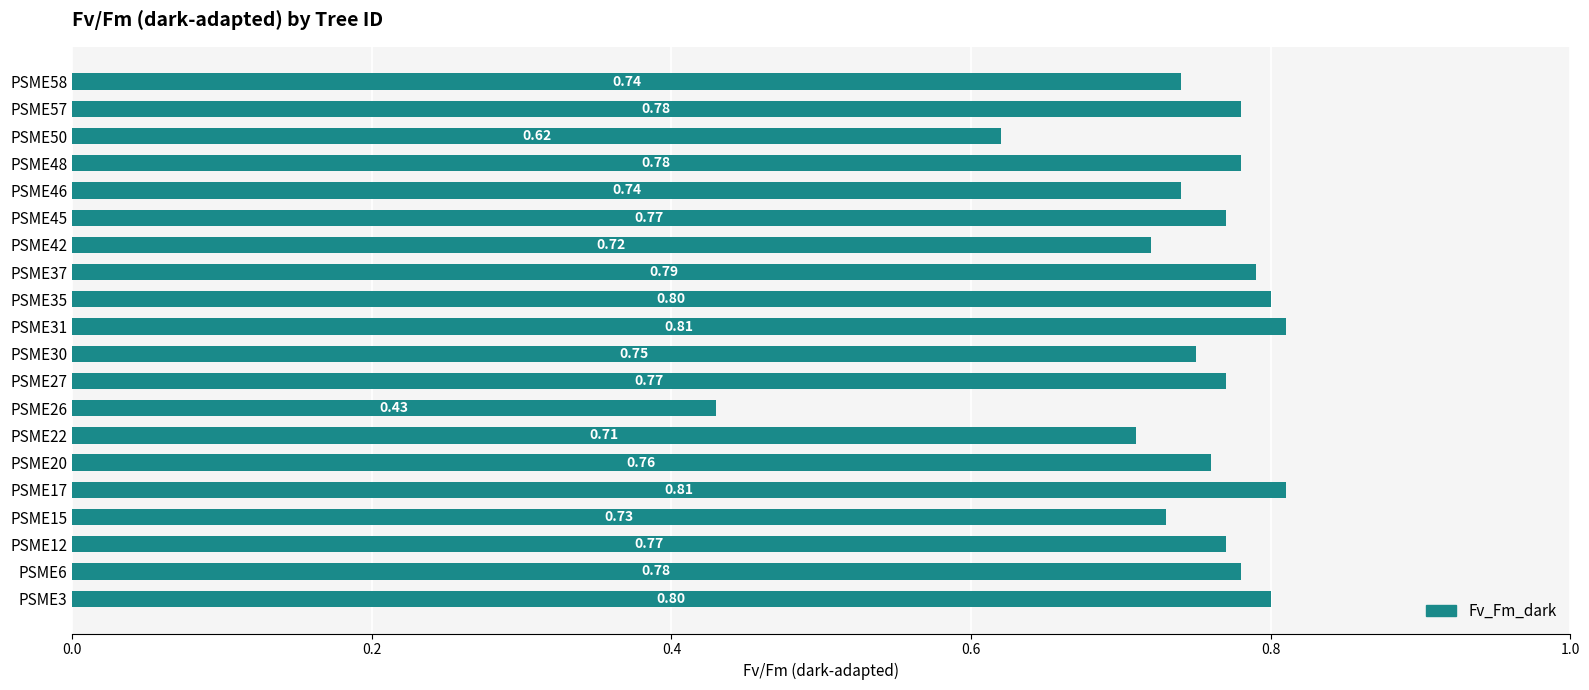

What is the sum of the values at PSME35 and PSME37?

1.6